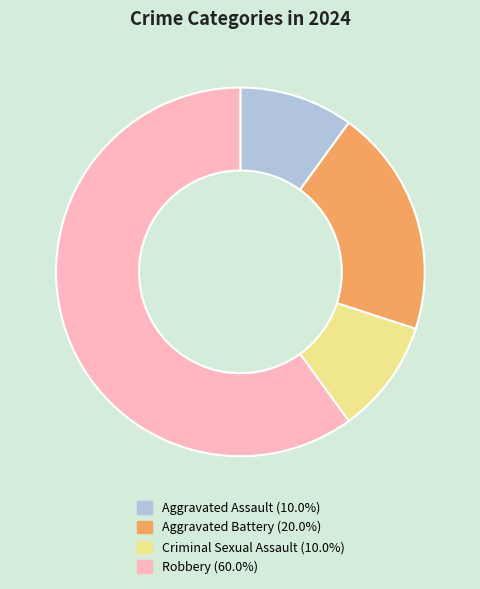

Is there any slice that represents more than half of the pie?

Yes